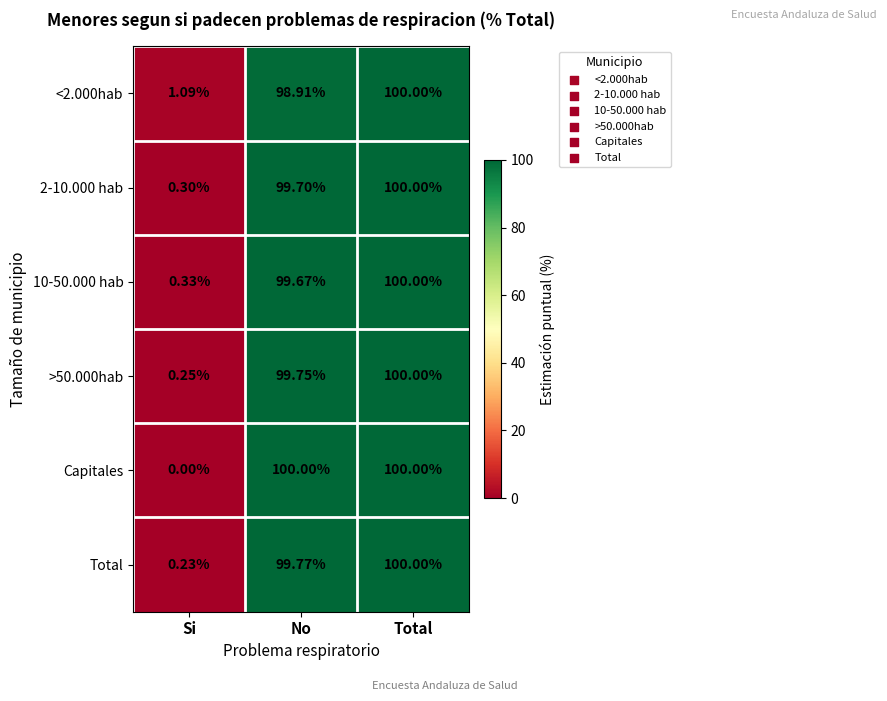

Which series changed the most between Si and No?

Capitales